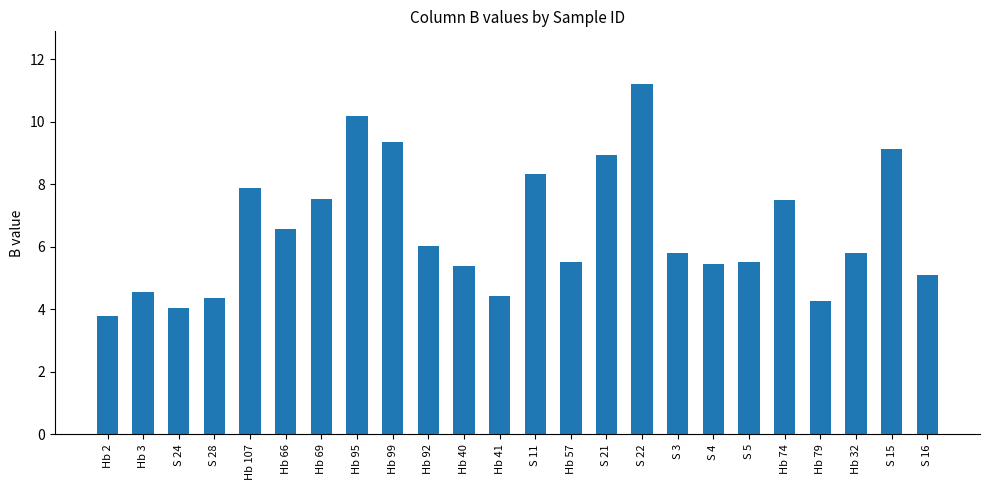

What is the sum of all values?

156.6